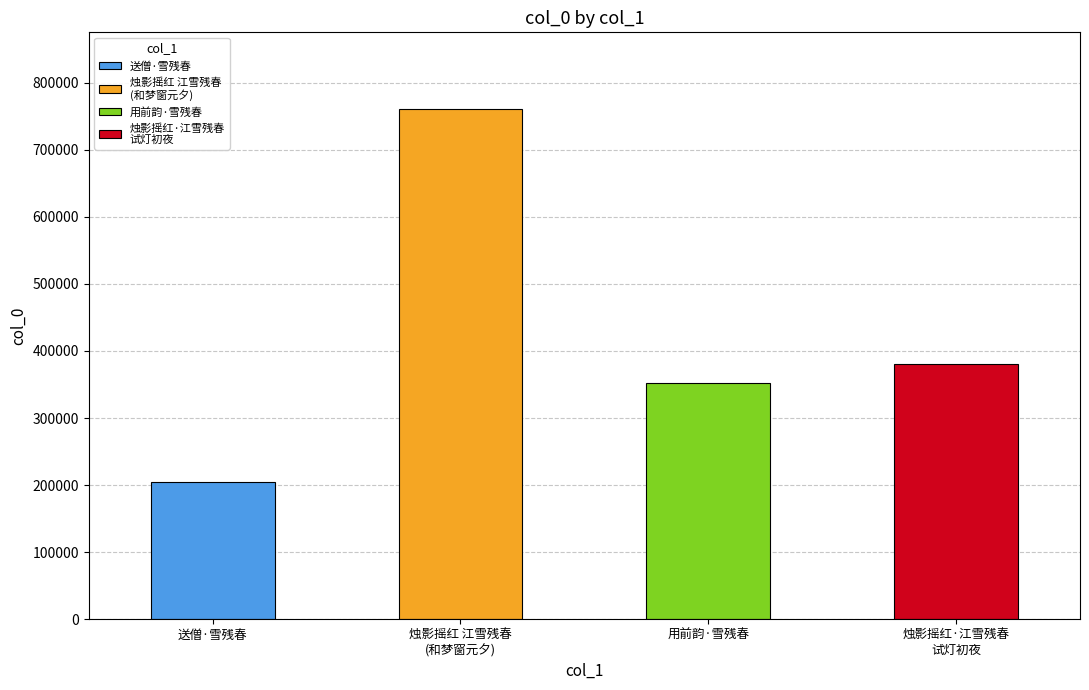

What position from the right is 送僧·雪残春岛路迢迢?

4